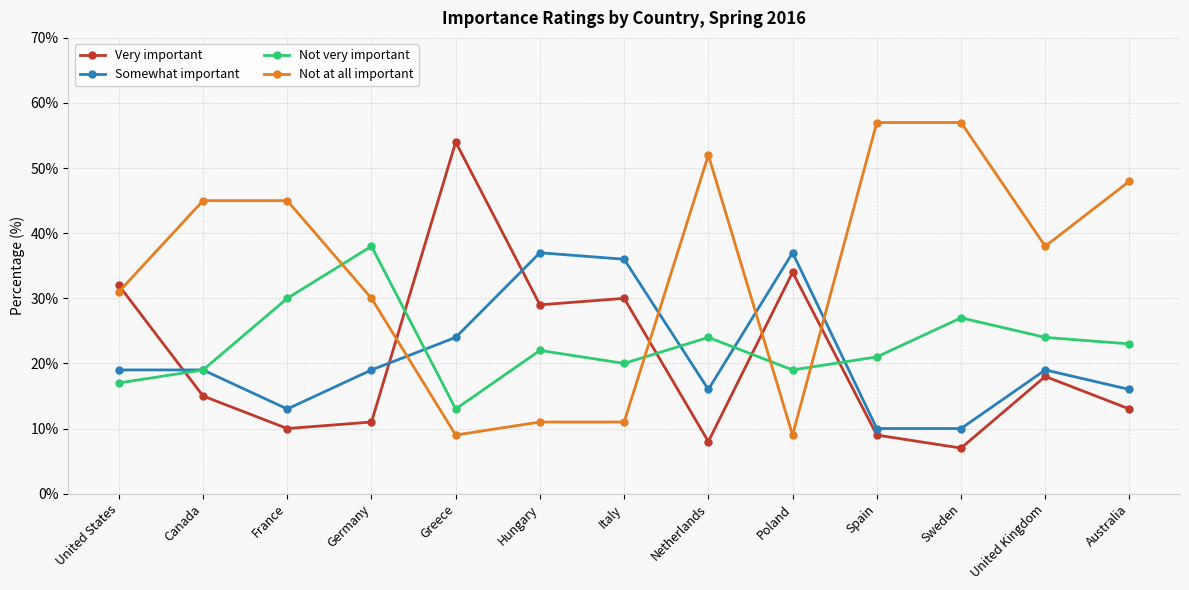

At Germany, list the series in order from smallest to largest.

Very important, Somewhat important, Not at all important, Not very important